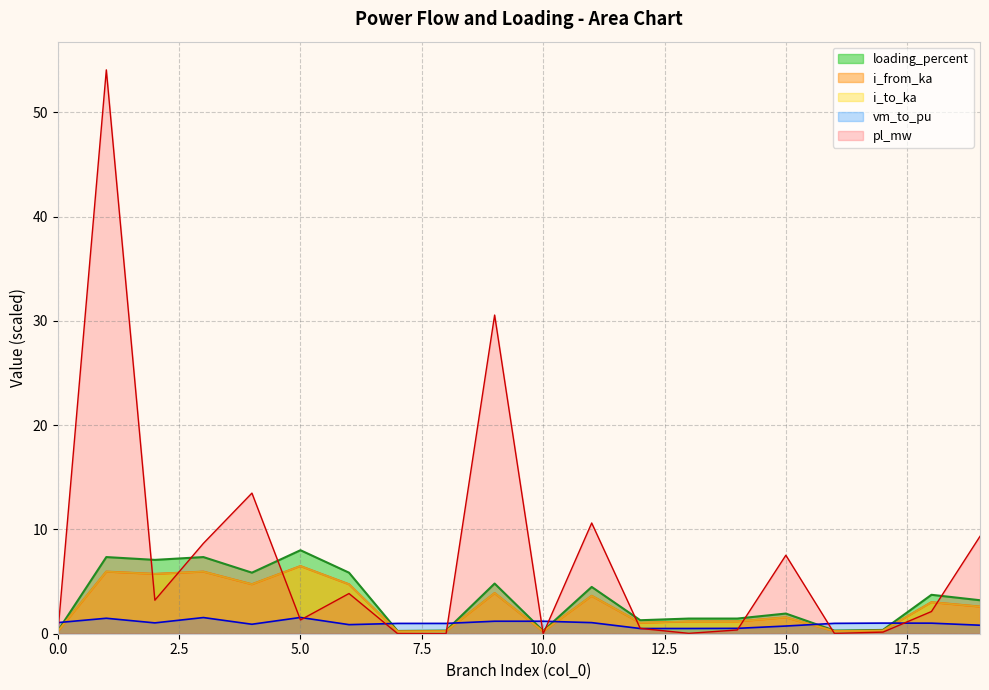

Reading left to right, extract all data points from this chart.

pl_mw: 0.0	54.1	3.2	8.7	13.5	1.3	3.9	0.0	0.0	30.6	0.0	10.6	0.5	0.0	0.4	7.5	0.0	0.2	2.1	9.3
i_from_ka: 0.2	6.0	5.7	6.0	4.7	6.5	4.7	0.2	0.2	3.9	0.2	3.6	1.0	1.2	1.2	1.6	0.2	0.3	3.0	2.6
i_to_ka: 0.2	6.0	5.7	6.0	4.7	6.5	4.7	0.2	0.2	3.9	0.2	3.6	1.0	1.2	1.2	1.6	0.2	0.3	3.0	2.6
loading_percent: 0.3	7.3	7.1	7.3	5.9	8.0	5.9	0.3	0.3	4.8	0.3	4.5	1.3	1.5	1.5	1.9	0.3	0.4	3.7	3.2
vm_to_pu: 1.1	1.5	1.0	1.5	0.9	1.6	0.9	1.0	1.0	1.2	1.2	1.1	0.5	0.5	0.5	0.7	1.0	1.0	1.0	0.8